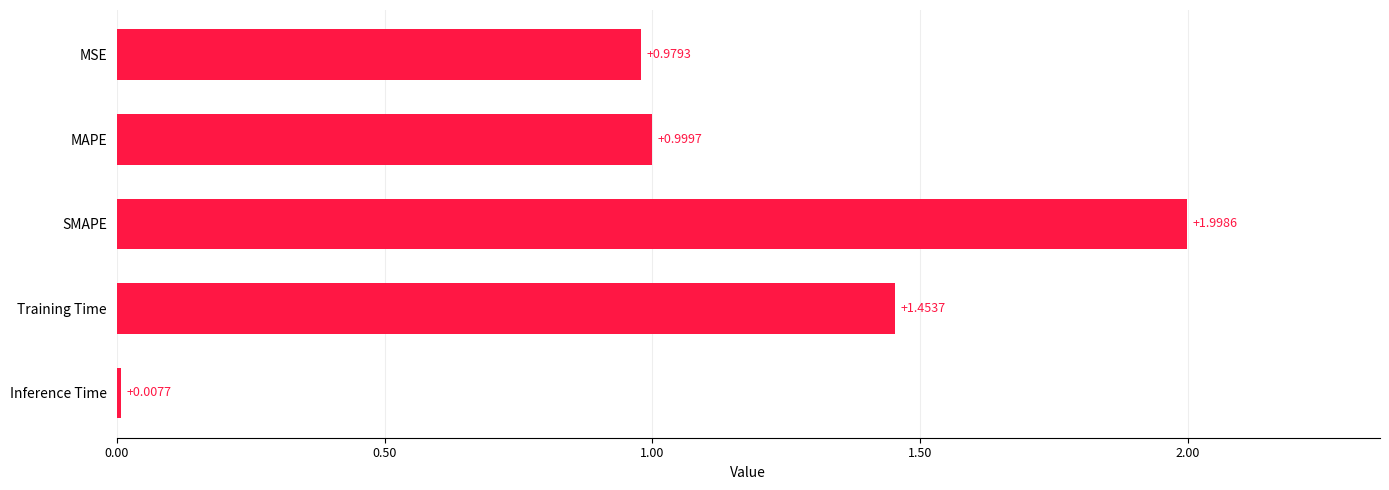

List the labels in order of value, largest first.

SMAPE, Training Time, MAPE, MSE, Inference Time